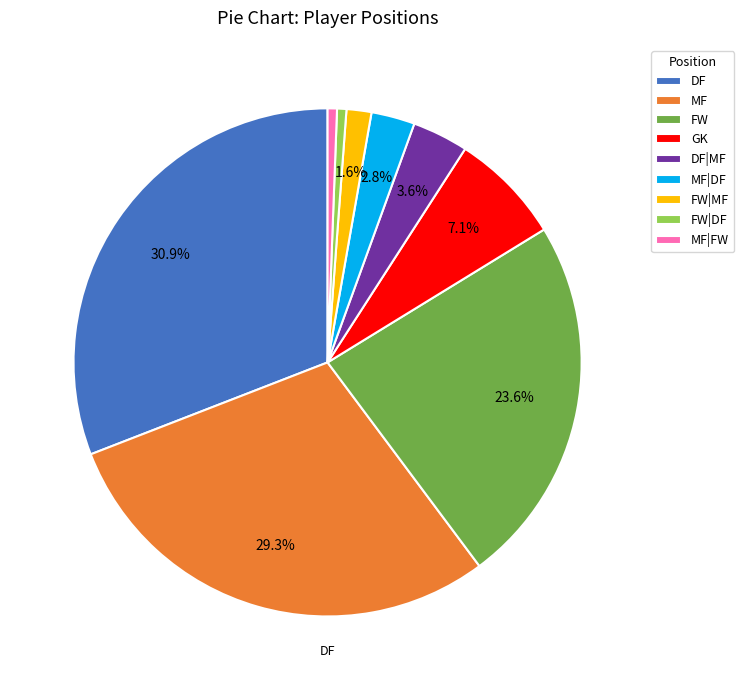

Is it true that FW is 13% of the pie?

False